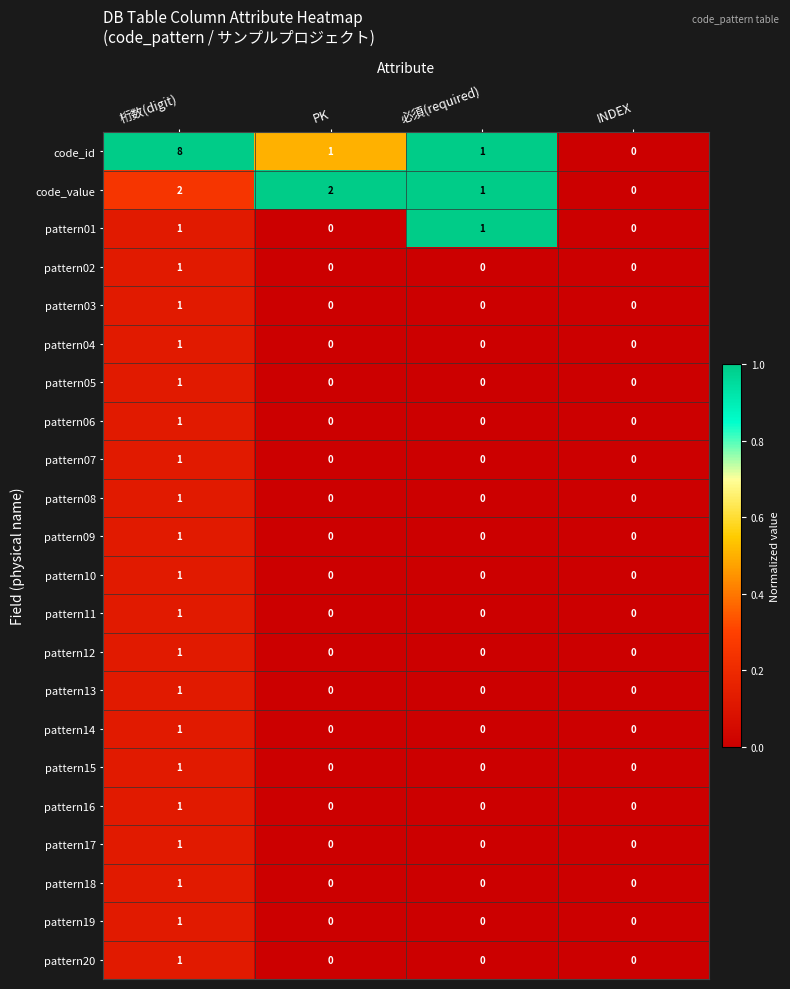

What is the total value across all series at PK?

3